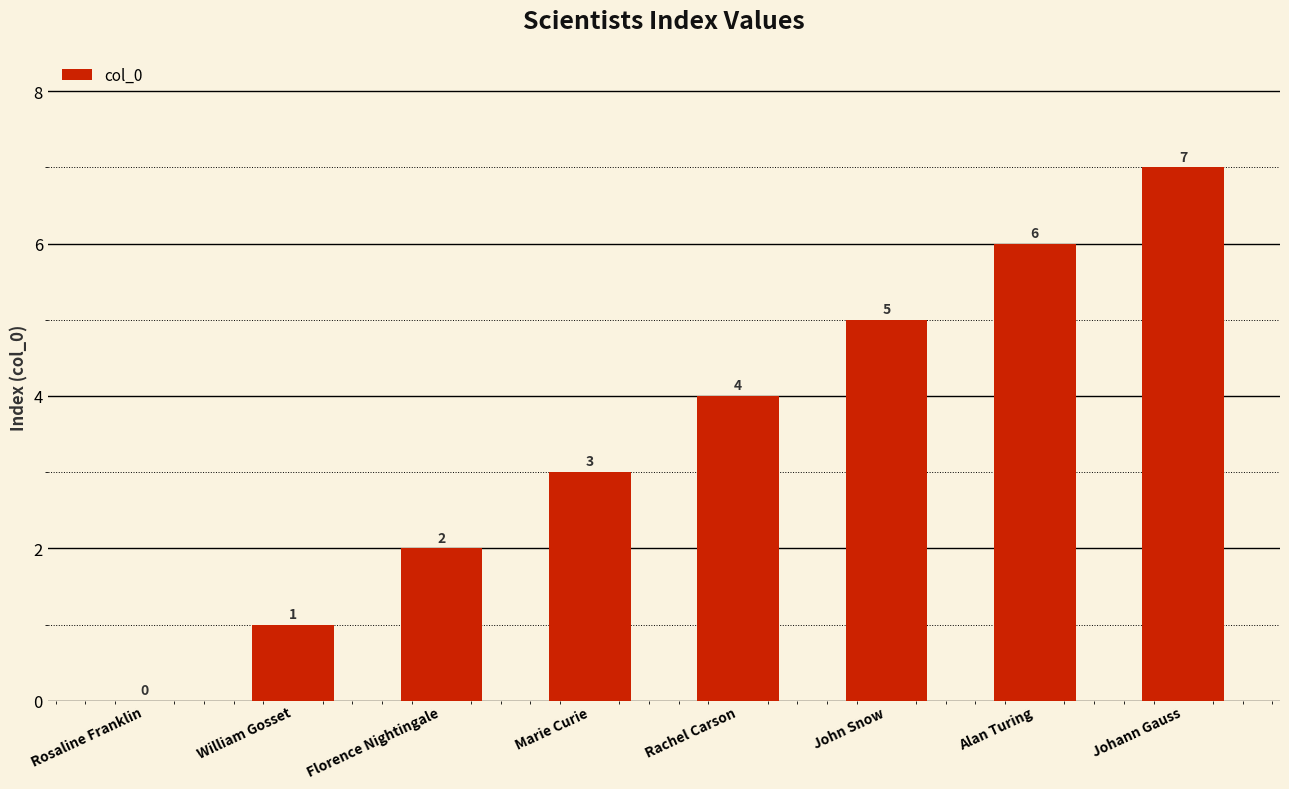

Reading left to right, transcribe all the data shown in this chart.

Rosaline Franklin=0	William Gosset=1	Florence Nightingale=2	Marie Curie=3	Rachel Carson=4	John Snow=5	Alan Turing=6	Johann Gauss=7